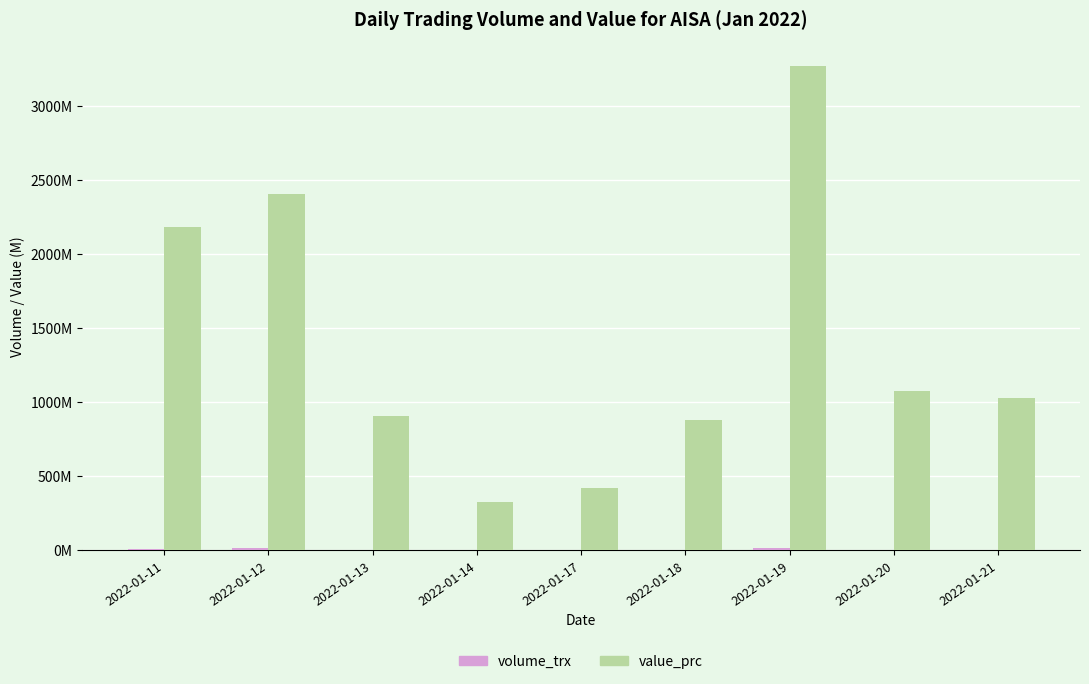

Are the bars horizontal?

No